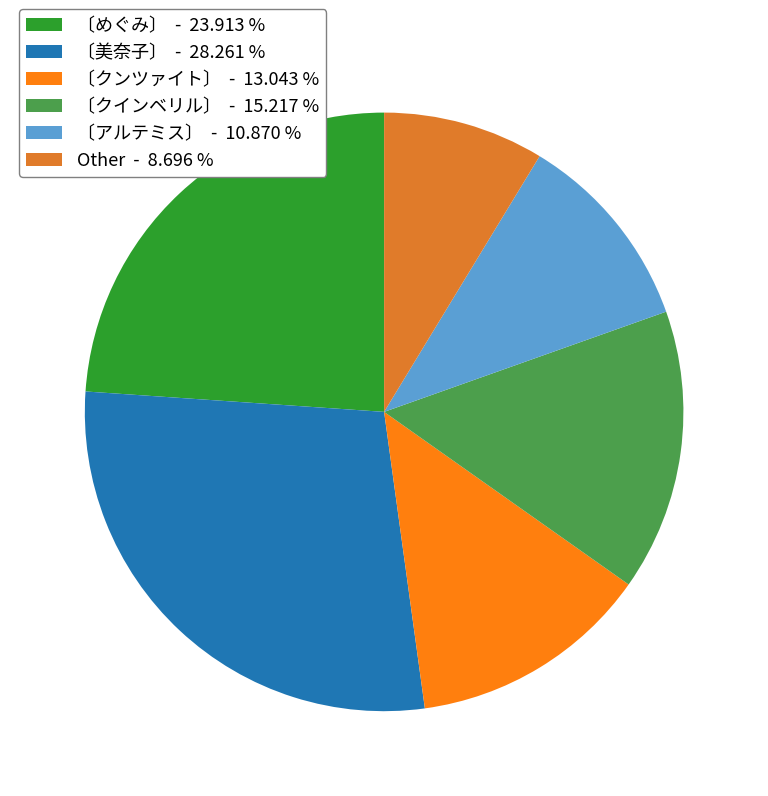

Which slice is the largest?

〔美奈子〕 - 28.261 %